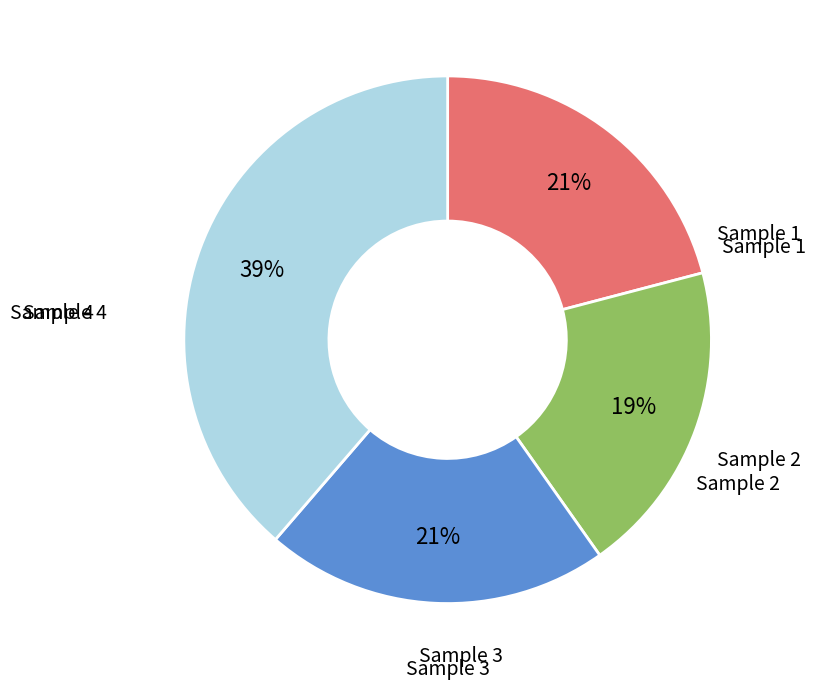

Combined, do Sample 4 and Sample 2 account for over 50%?

Yes